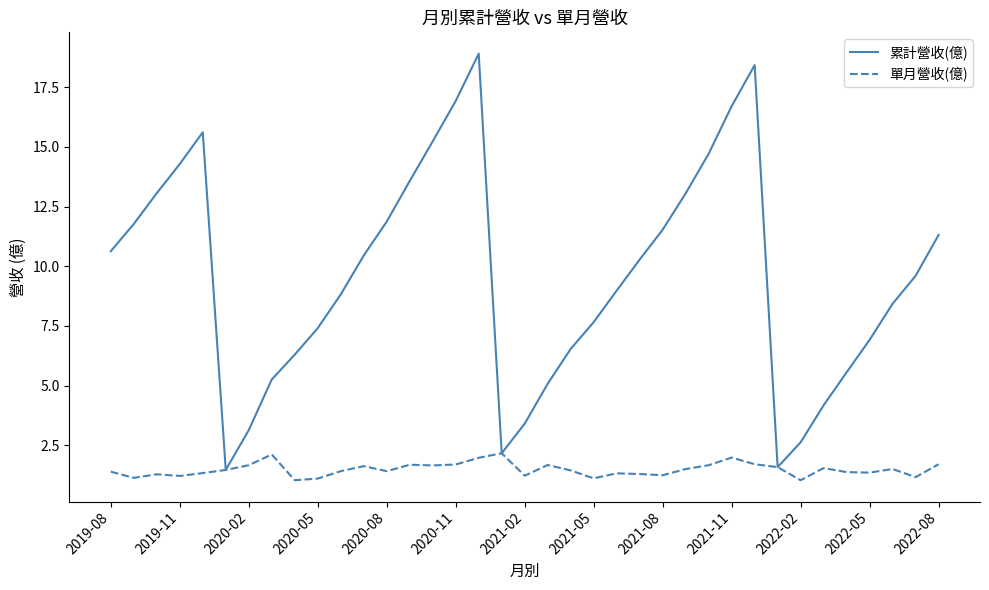

Which series has the largest range (max minus min)?

累計營收(億)